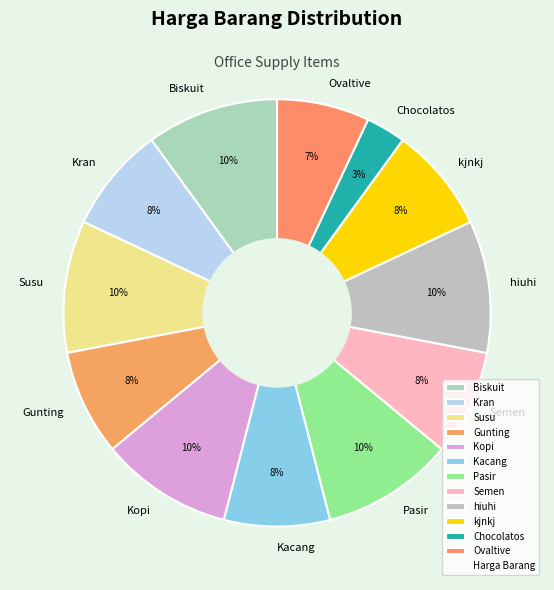

Is it true that Biskuit is 10% of the pie?

True